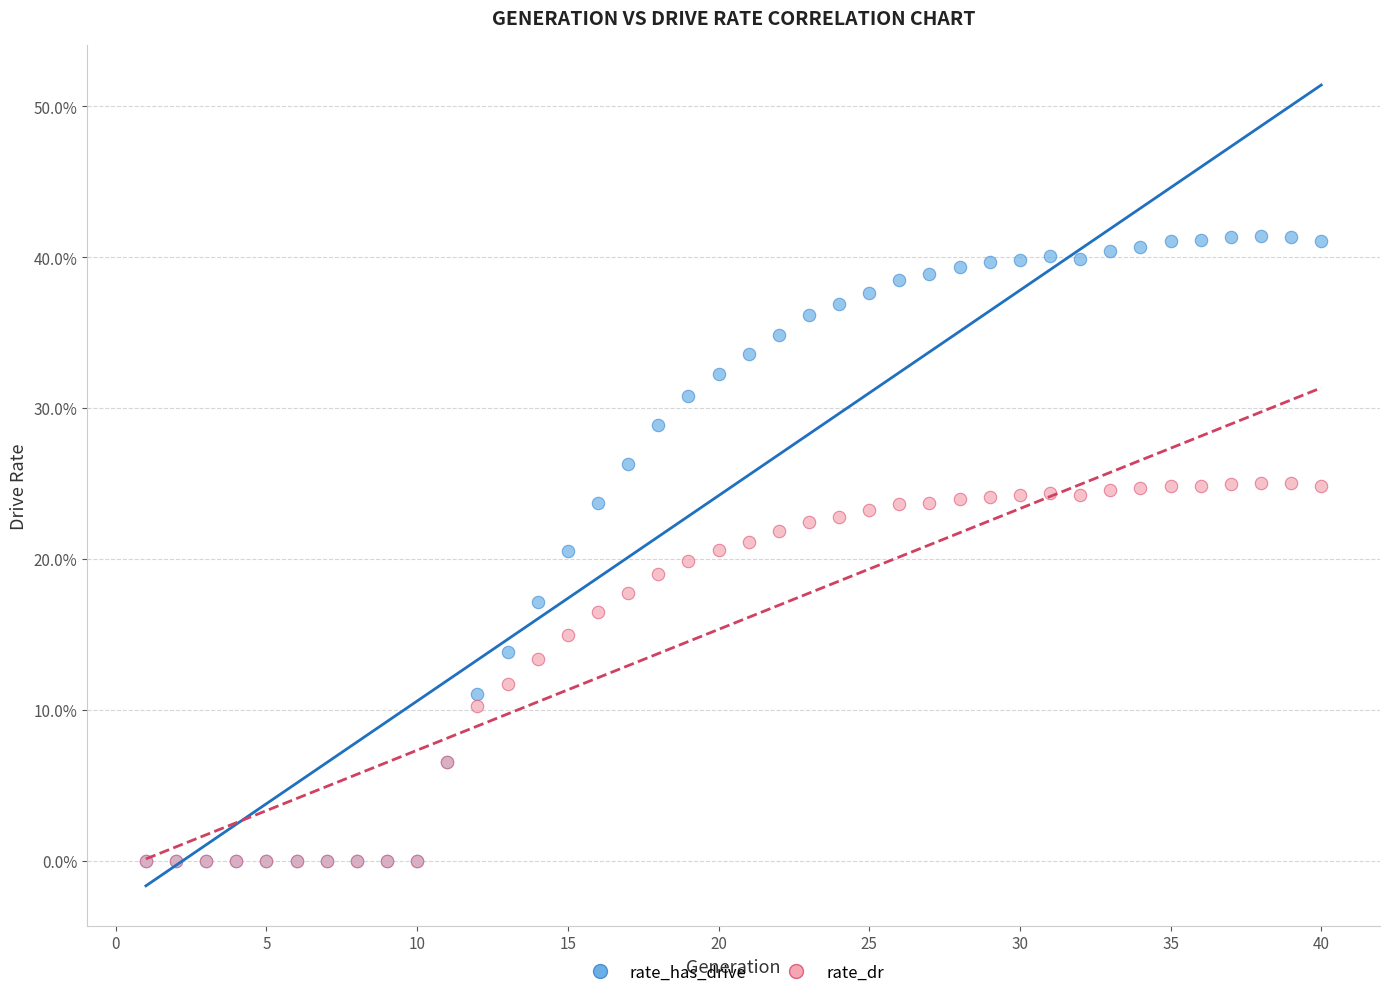

Which series has the largest Y range (max minus min)?

rate_has_drive